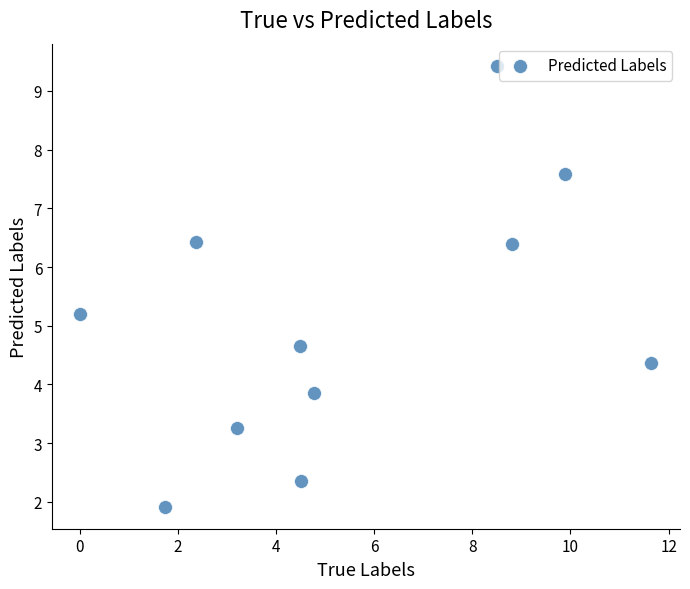

What Y value in the scatter plot is closest to 5?

5.2